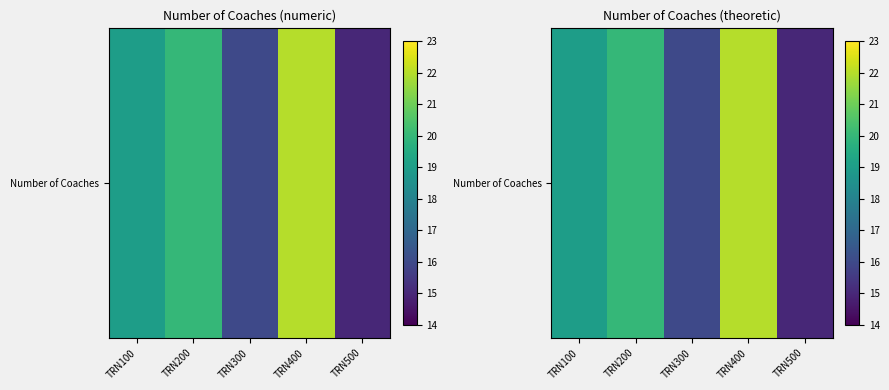

What is the difference between the second highest and second lowest values?

4